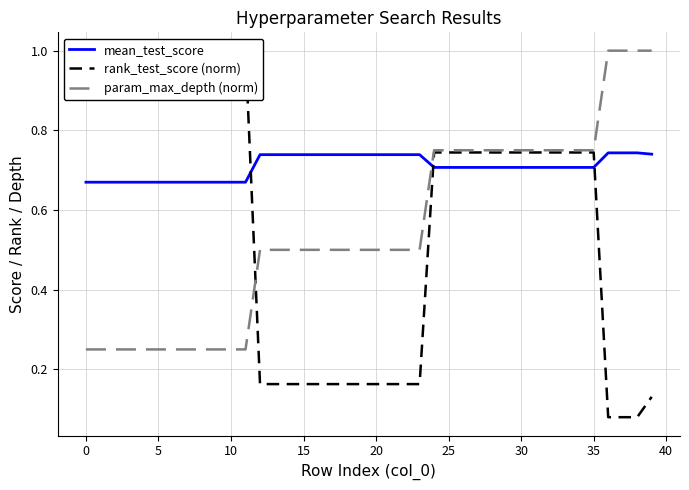

Where do rank_test_score (norm) and mean_test_score first cross each other?

11 and 12